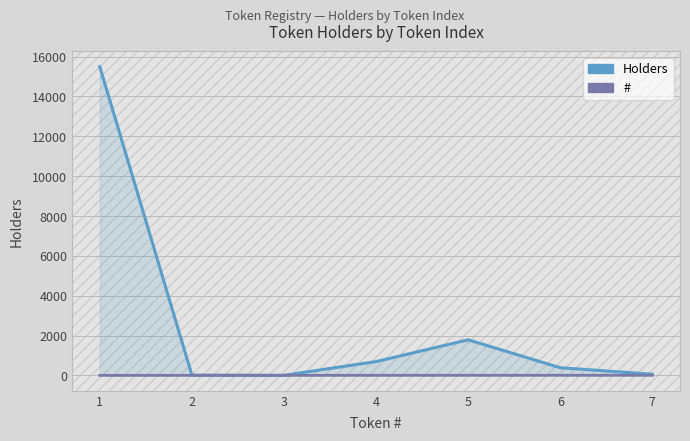

True or false: Holders and # cross at least once.

True